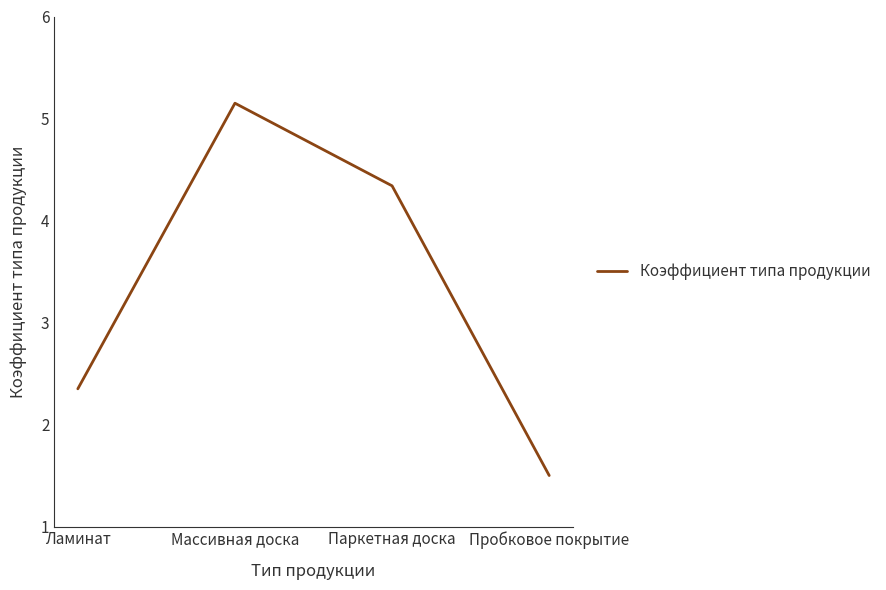

What is the approximate value at Массивная доска?

5.2